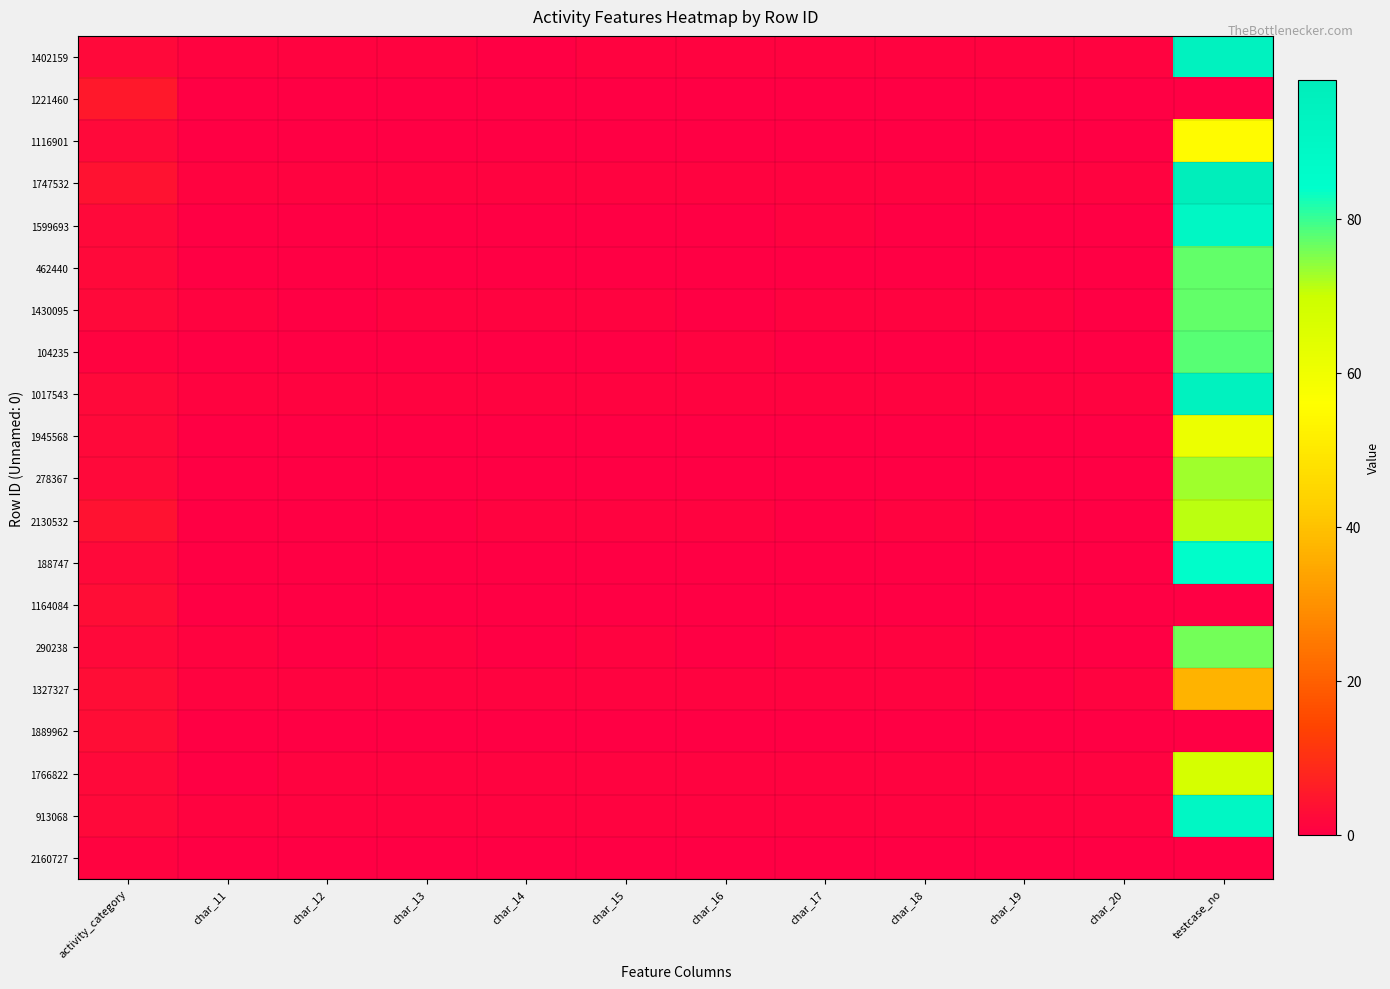

Which series has the largest total across all categories?

1747532